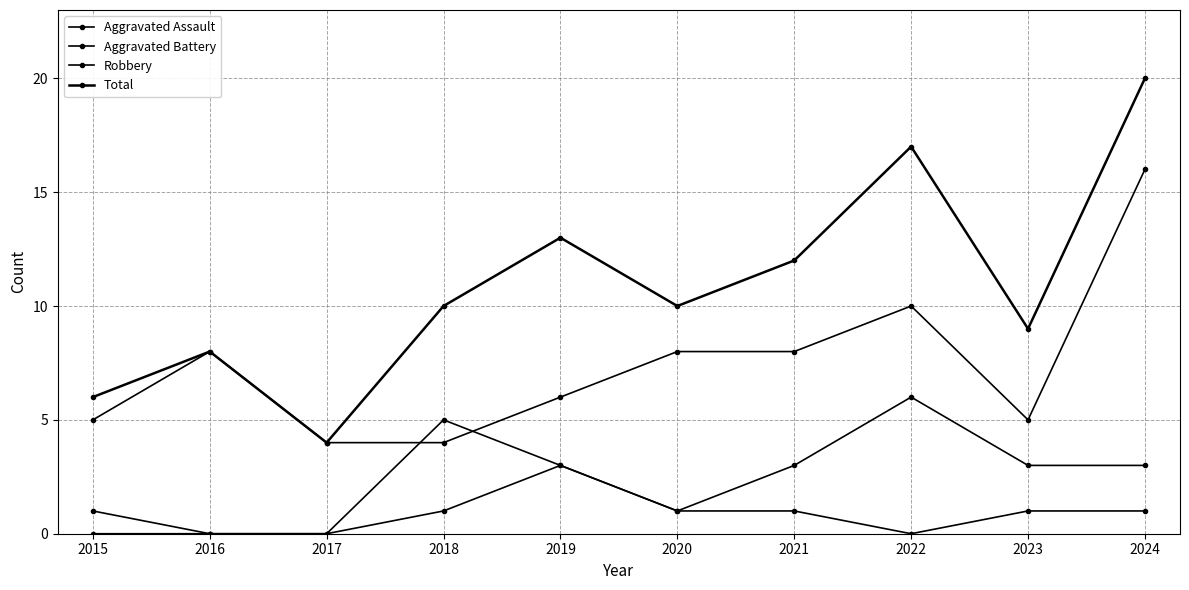

How many lines are shown in the chart?

4